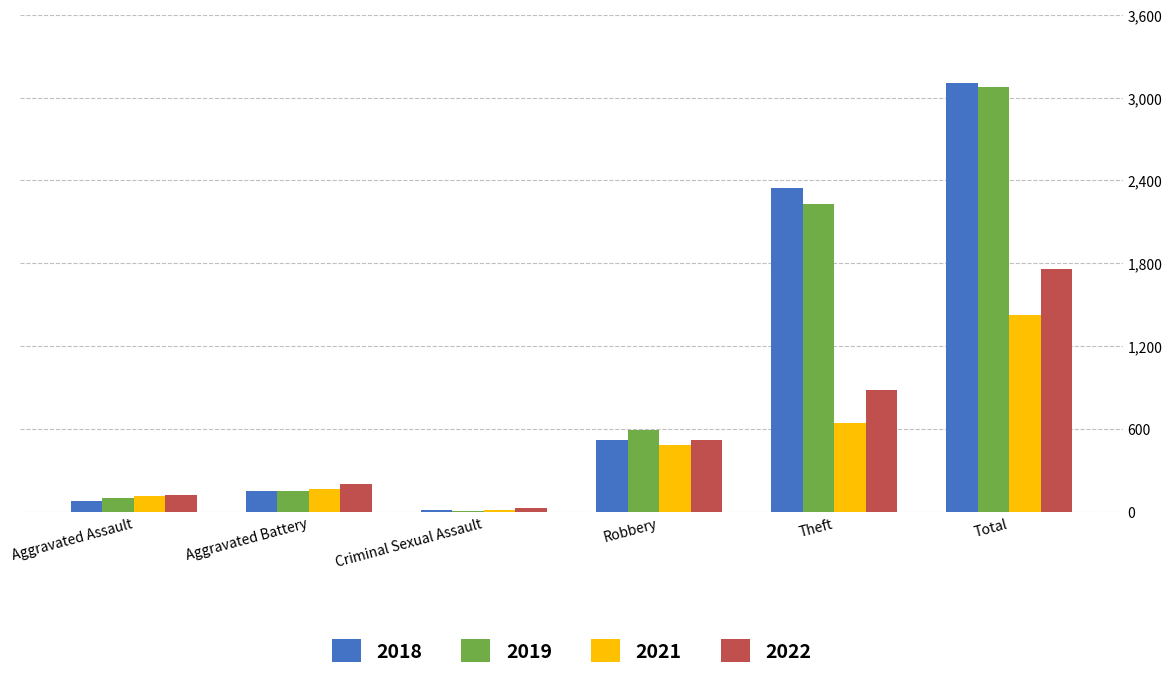

What is the greatest value displayed?

3105